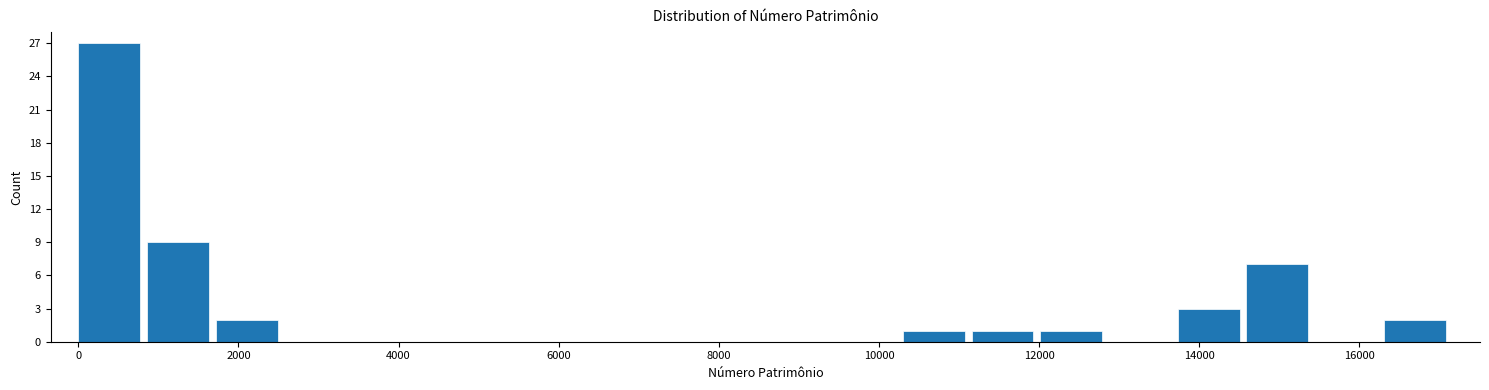

Reading left to right, transcribe this chart: for each bar, give the range it covers on the x-axis and its height. Neither the bar edges nor the heights are printed on the chart, so give them approximately, as read against the axes.

0 to 800: 27
800 to 1800: 9
1800 to 2600: 2
2600 to 3400: 0
3400 to 4200: 0
4200 to 5200: 0
5200 to 6000: 0
6000 to 6800: 0
6800 to 7800: 0
7800 to 8600: 0
8600 to 9400: 0
9400 to 10200: 0
10200 to 11200: 1
11200 to 12000: 1
12000 to 12800: 1
12800 to 13800: 0
13800 to 14600: 3
14600 to 15400: 7
15400 to 16400: 0
16400 to 17200: 2